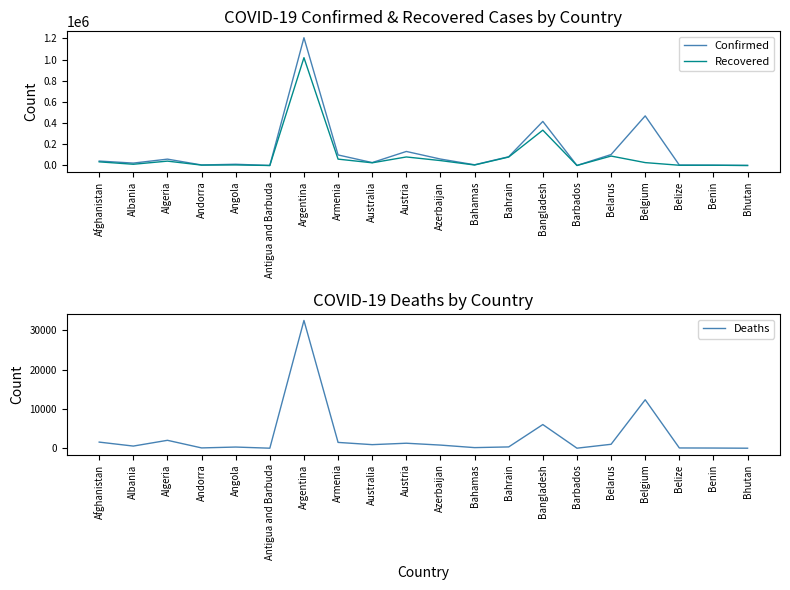

What is the difference between the highest and lowest values at Argentina?

1173408